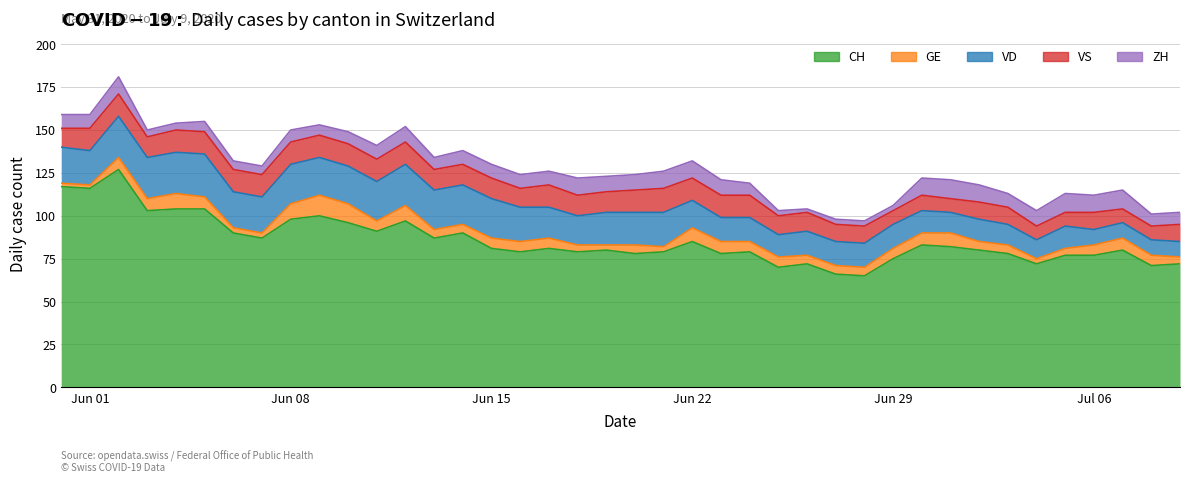

Is it true that VS equals 23 at 2020-06-24?

False